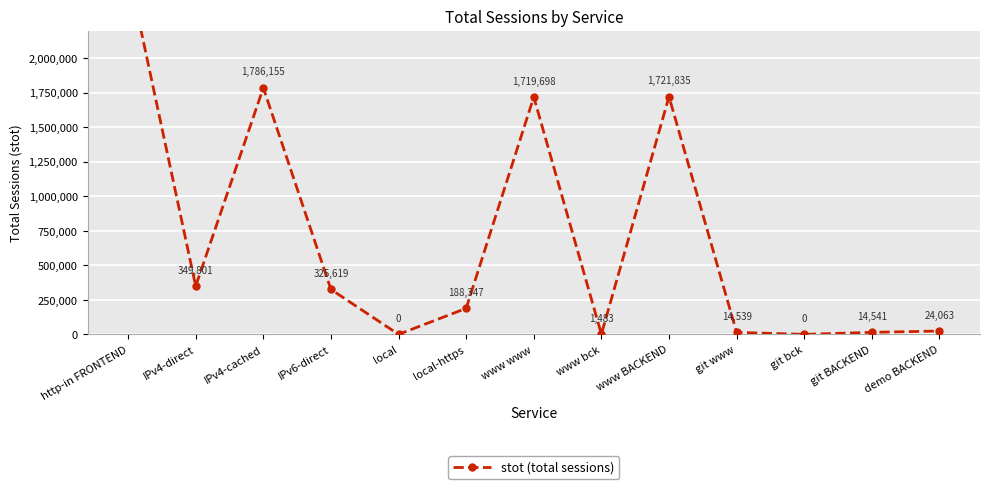

How many points are higher than both their immediate neighbors (excluding endpoints)?

3